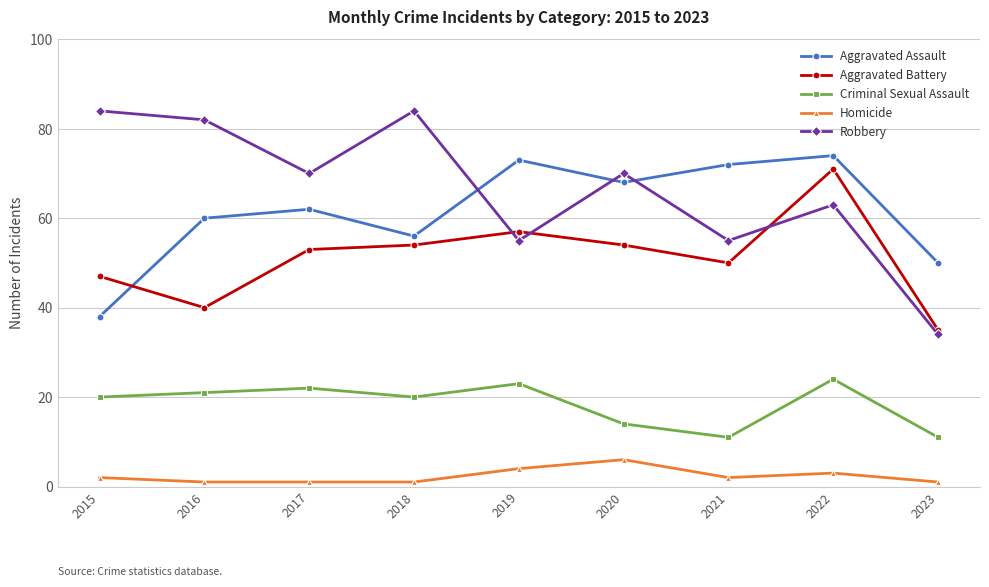

What is the maximum value for Homicide?

6